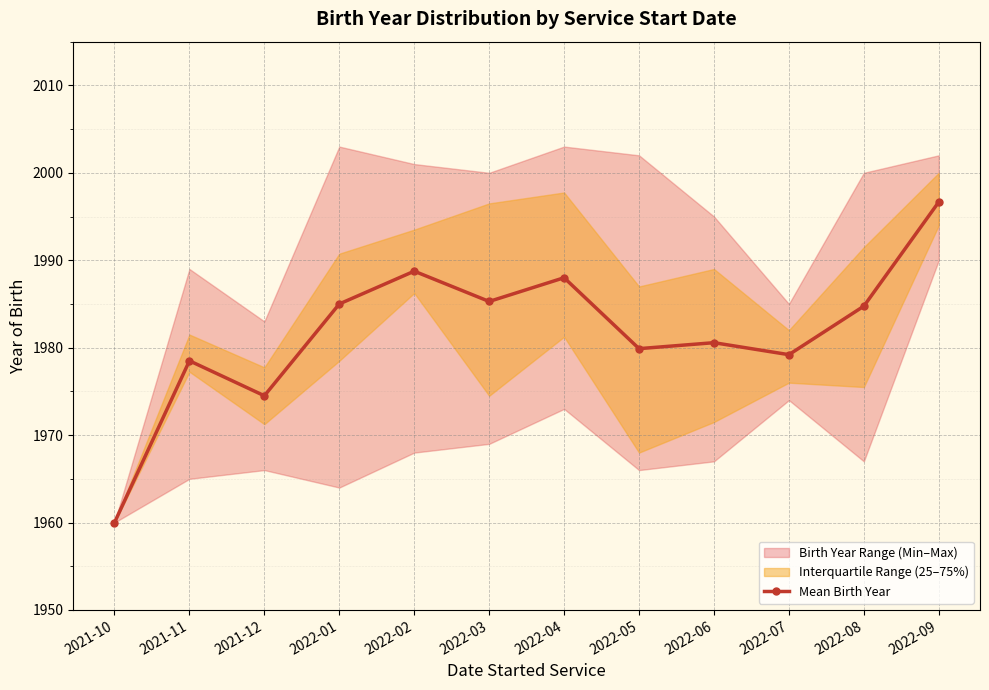

Reading left to right, extract all data points from this chart.

2021-10=1960.0	2021-11=1978.5	2021-12=1974.5	2022-01=1985.0	2022-02=1988.8	2022-03=1985.3	2022-04=1988.0	2022-05=1979.9	2022-06=1980.6	2022-07=1979.2	2022-08=1984.8	2022-09=1996.7